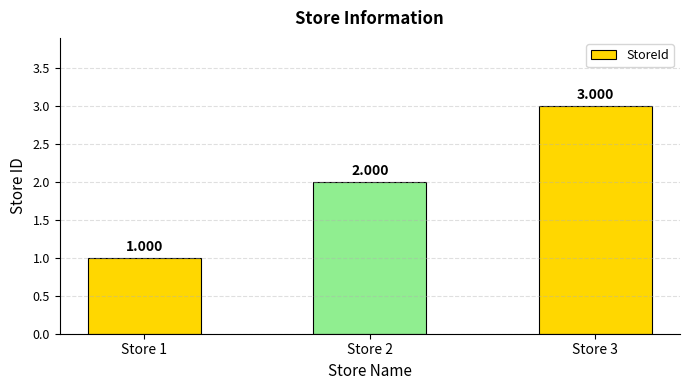

The value at Store 2 is 1. True or false?

False